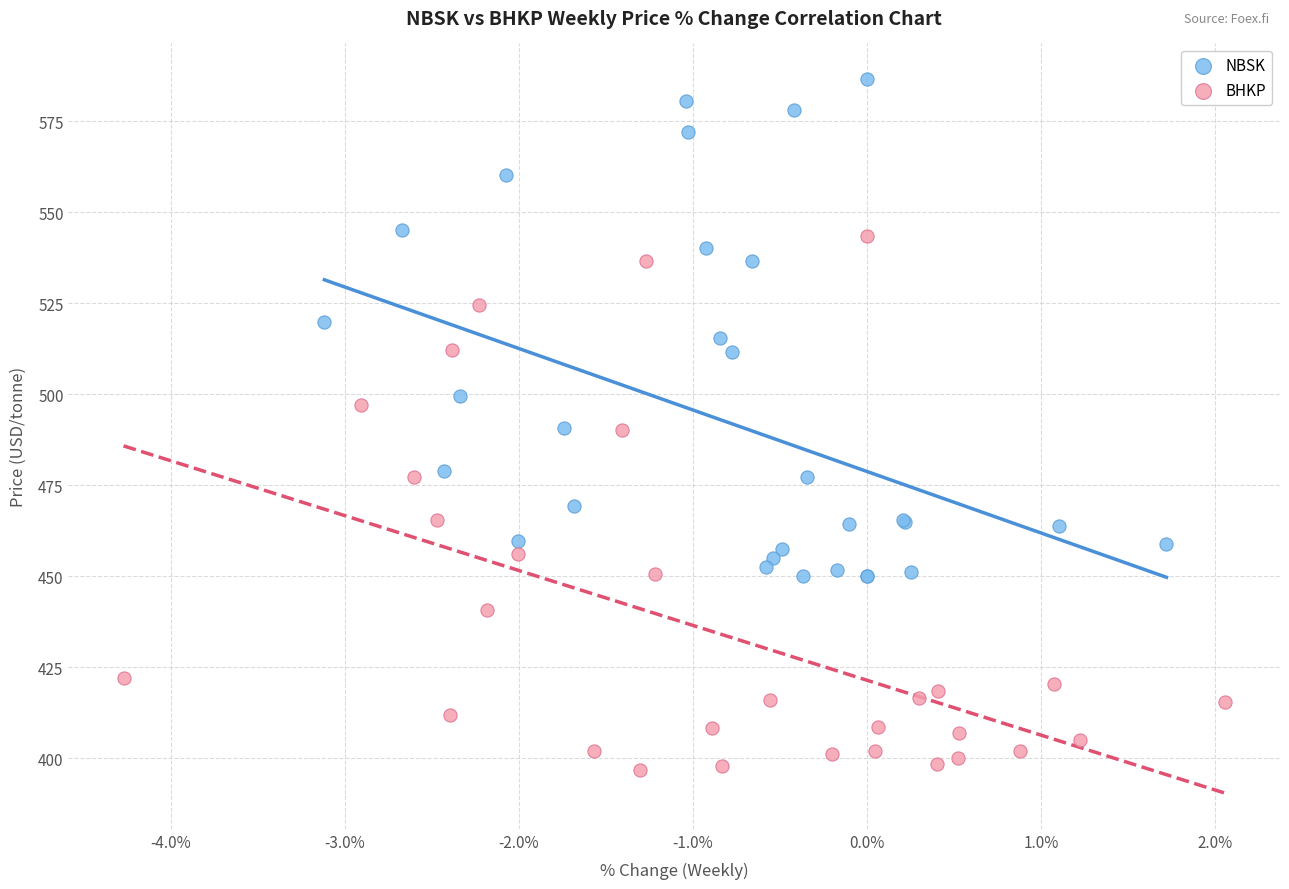

Which series has the largest Y range (max minus min)?

BHKP